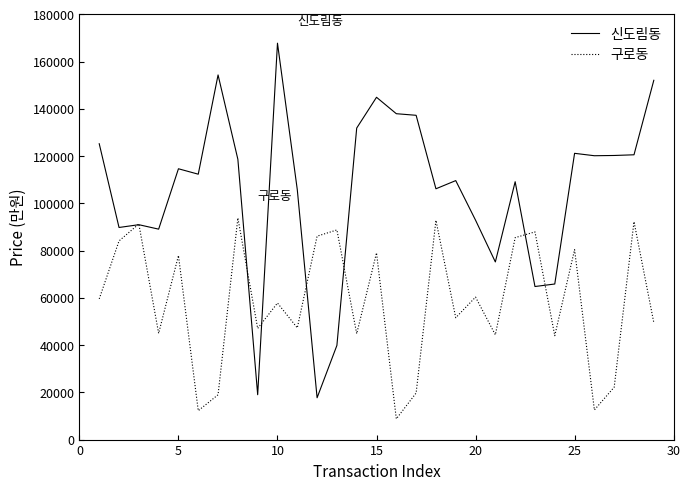

Which series has the largest range (max minus min)?

신도림동